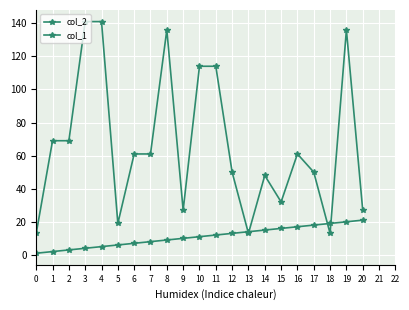

Reading right to left, what are all the values shown in this chart?

col_2: 21	20	19	18	17	16	15	14	13	12	11	10	9	8	7	6	5	4	3	2	1
col_1: 27	136	13	50	61	32	48	13	50	114	114	27	136	61	61	19	141	141	69	69	13